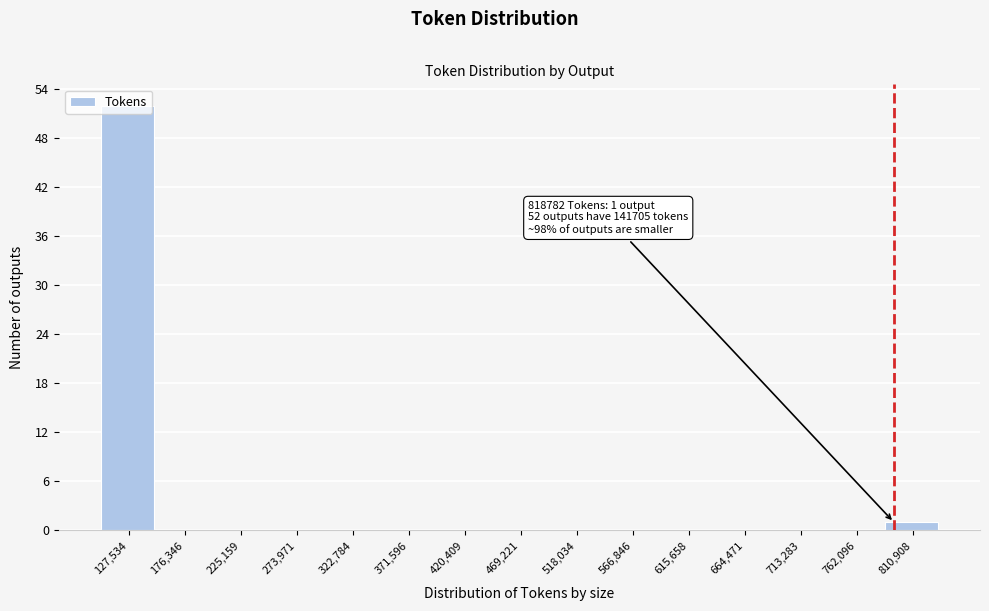

What is the sum of all values?

53